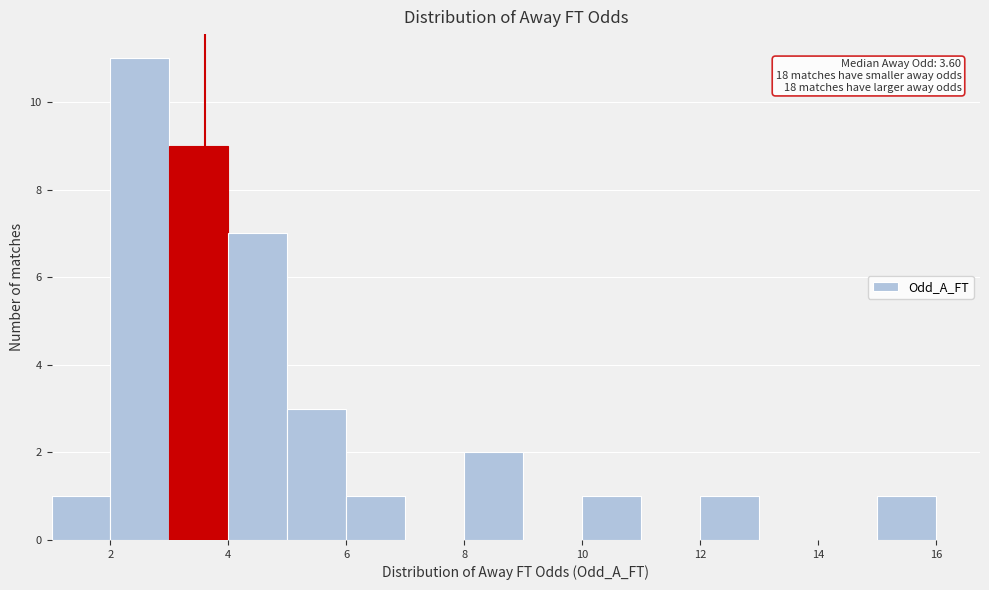

Which range on the x-axis has the tallest bar?

2 to 3